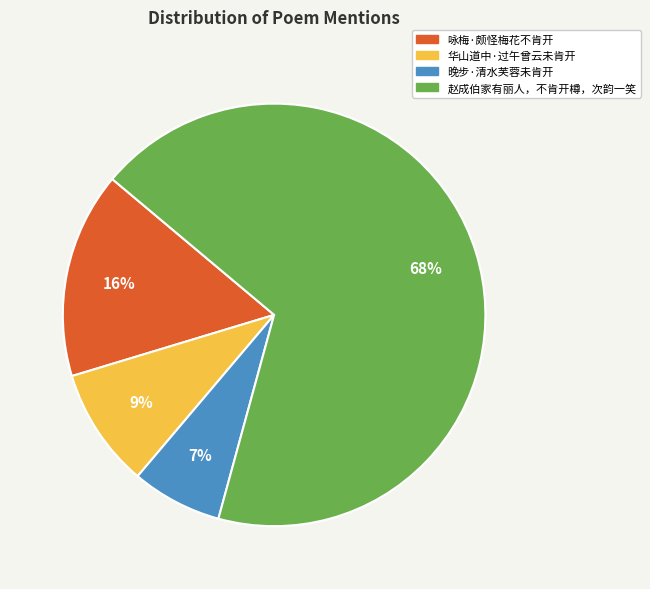

To the nearest percent, what is the difference between the largest and smallest slice percentages?

61%